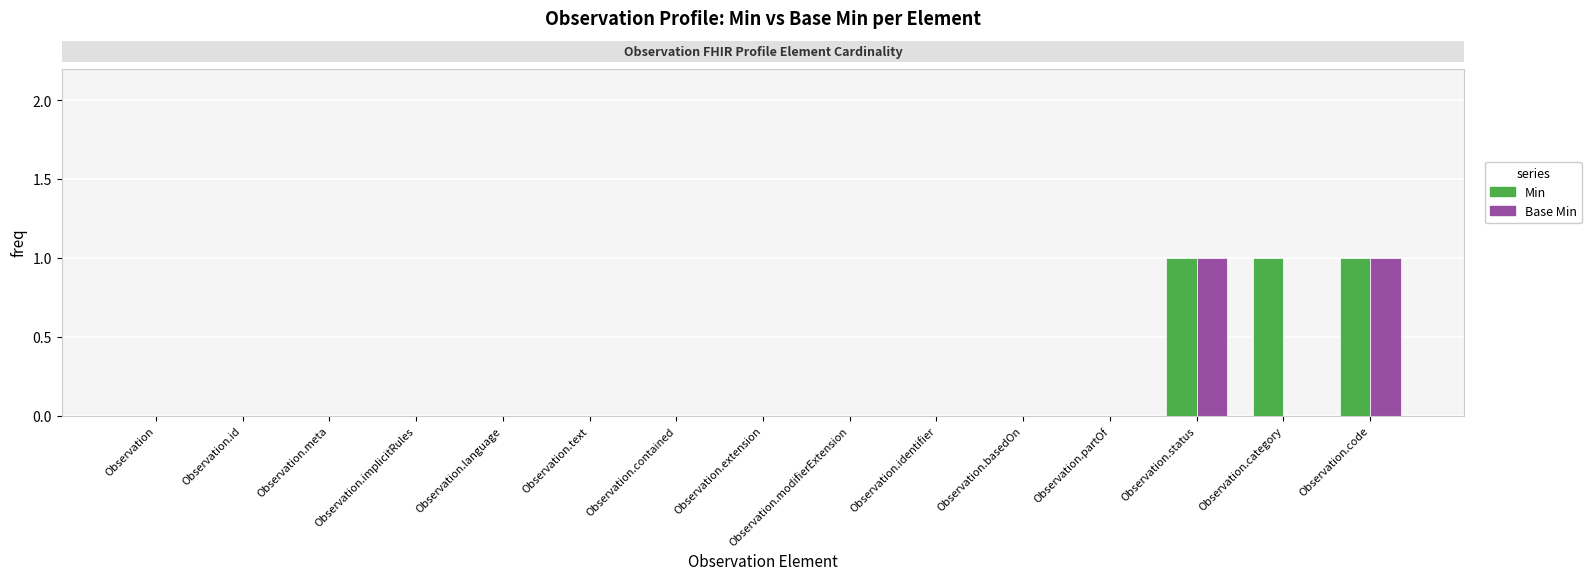

Count the number of data series in this chart.

2